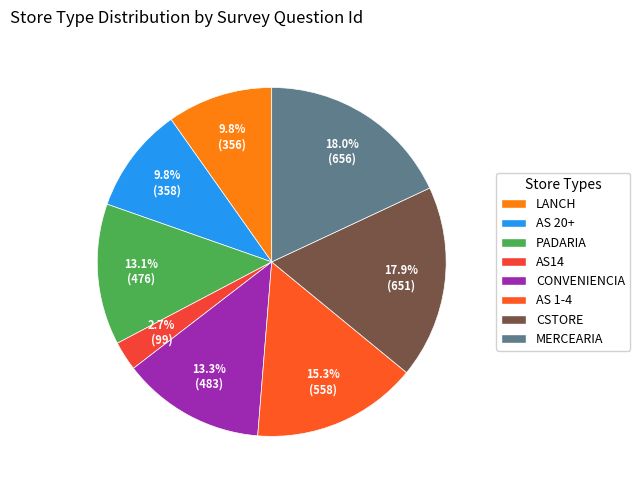

What is the change in value from LANCH to PADARIA?

+120